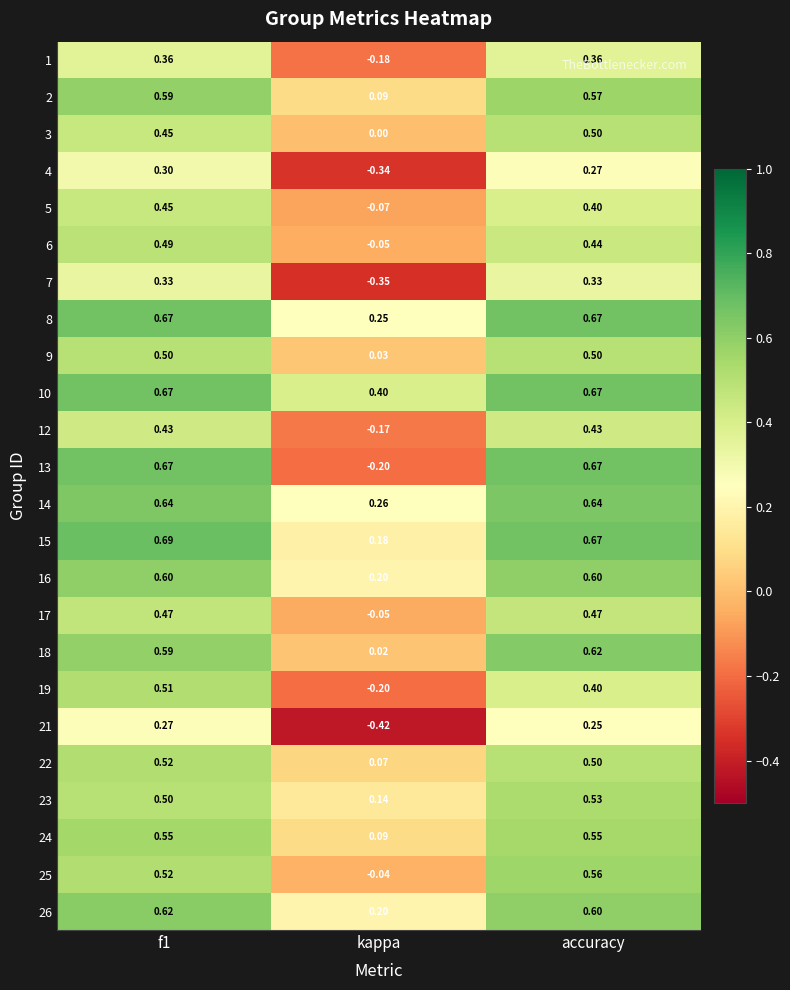

At which label is 3 closest to 0?

kappa